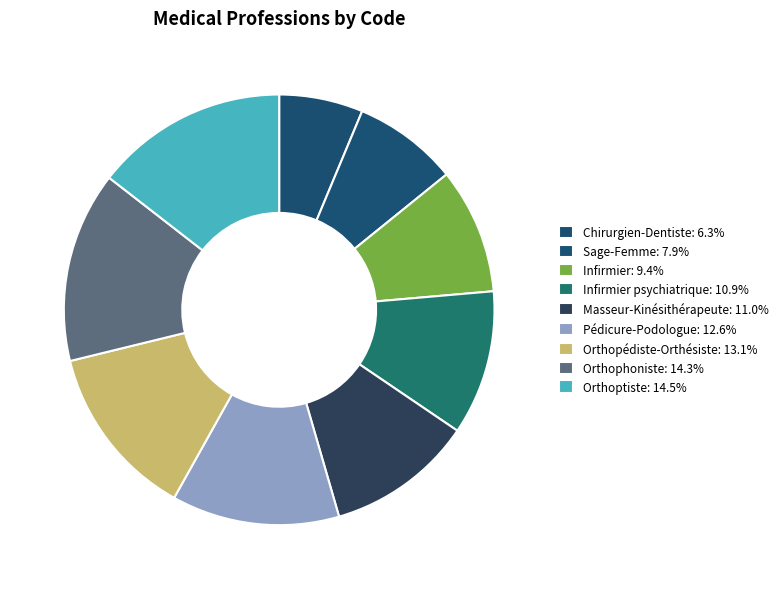

How many slices are in this pie chart?

9